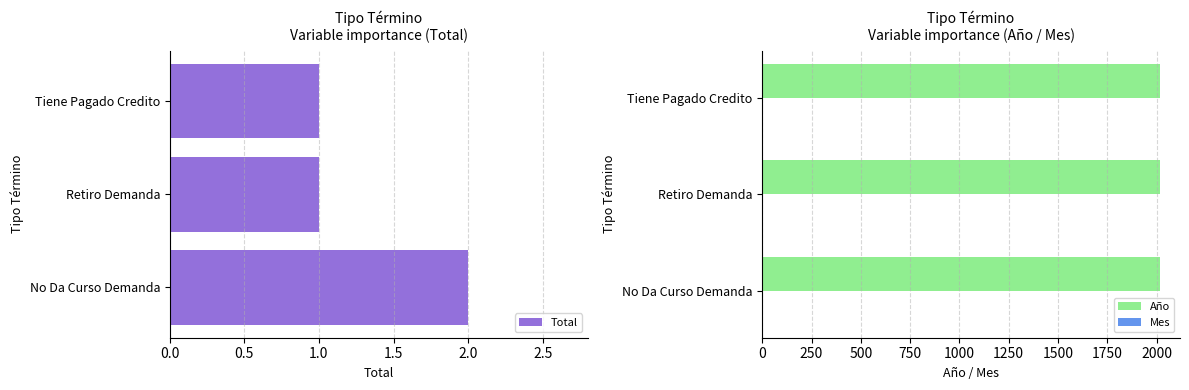

How many series are shown in this chart?

3